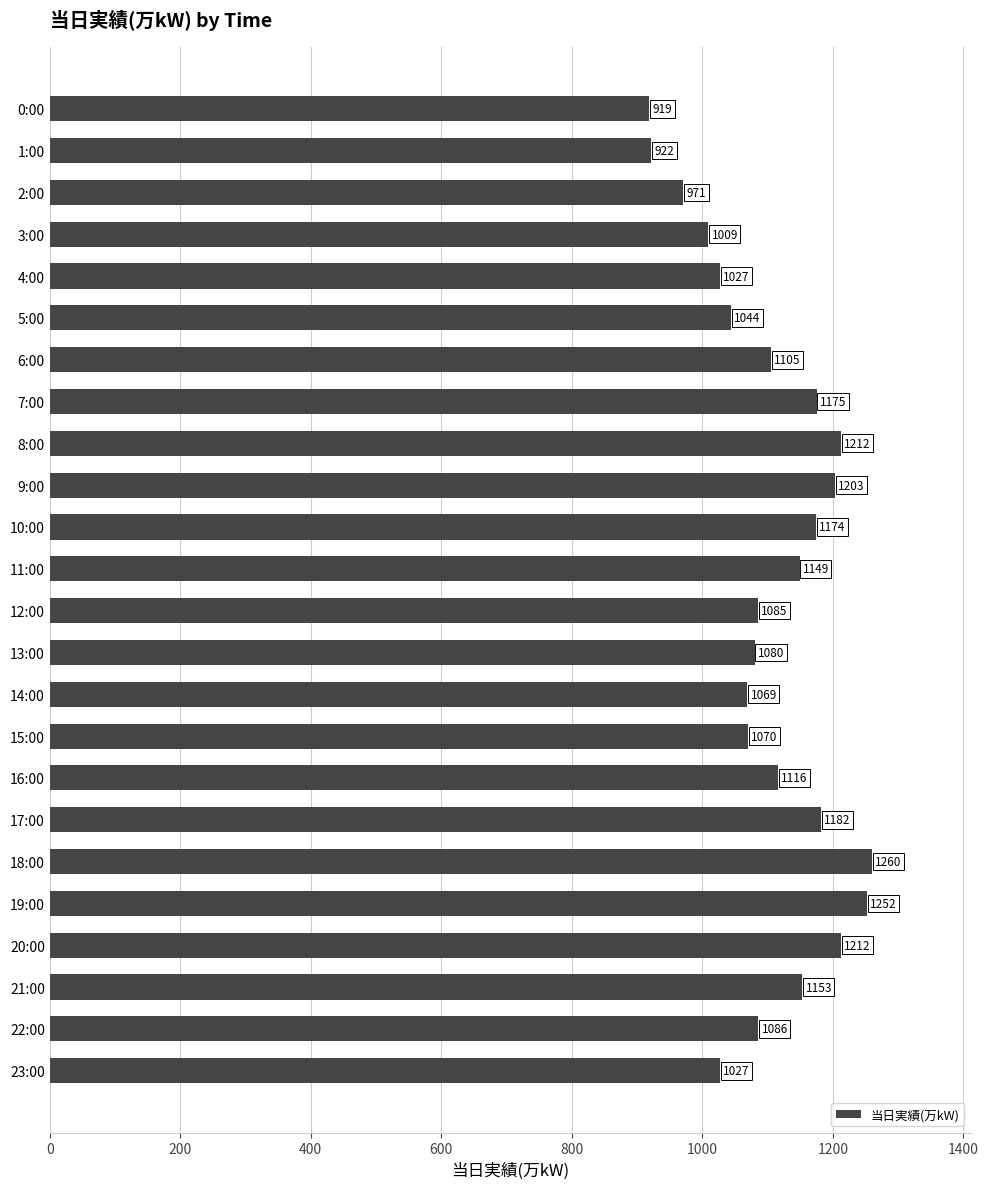

Reading top to bottom, transcribe all the data shown in this chart.

0:00=919	1:00=922	2:00=971	3:00=1009	4:00=1027	5:00=1044	6:00=1105	7:00=1175	8:00=1212	9:00=1203	10:00=1174	11:00=1149	12:00=1085	13:00=1080	14:00=1069	15:00=1070	16:00=1116	17:00=1182	18:00=1260	19:00=1252	20:00=1212	21:00=1153	22:00=1086	23:00=1027